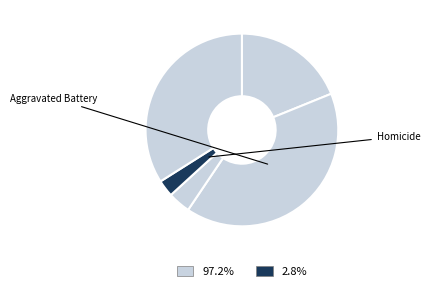

Count the number of slices in the pie.

5